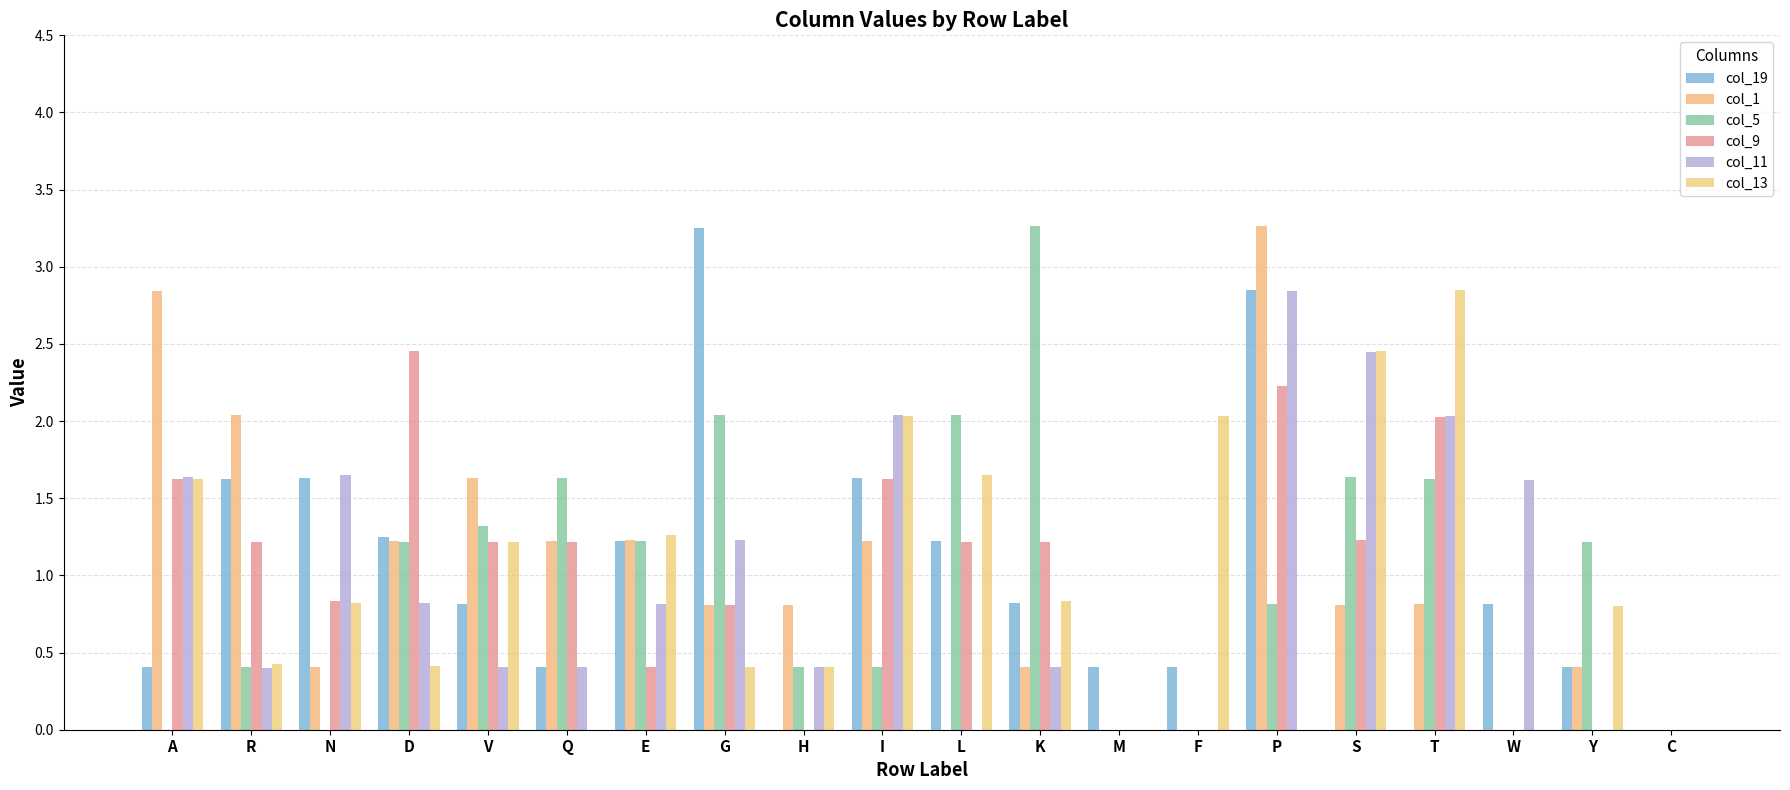

What is the label of the 15th bar from the left?

P